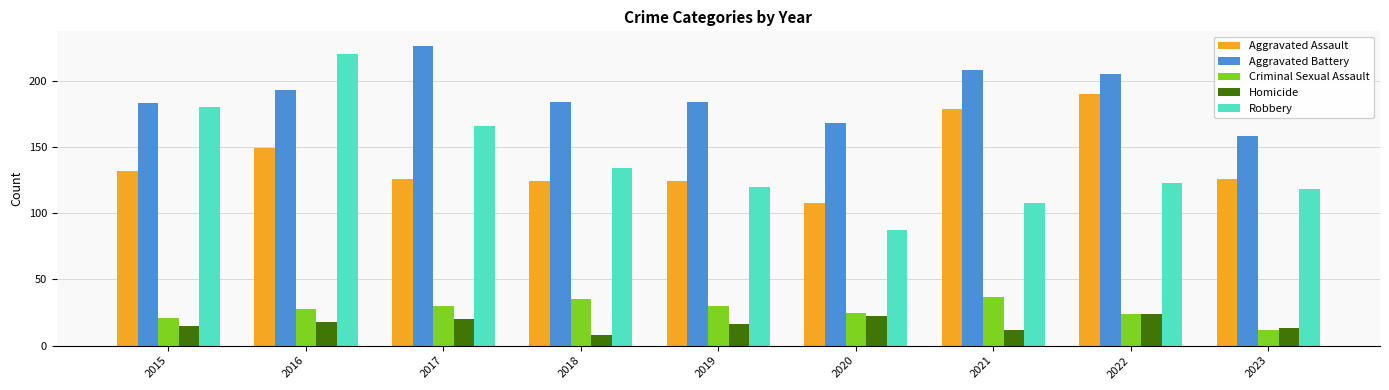

Are the bars horizontal?

No